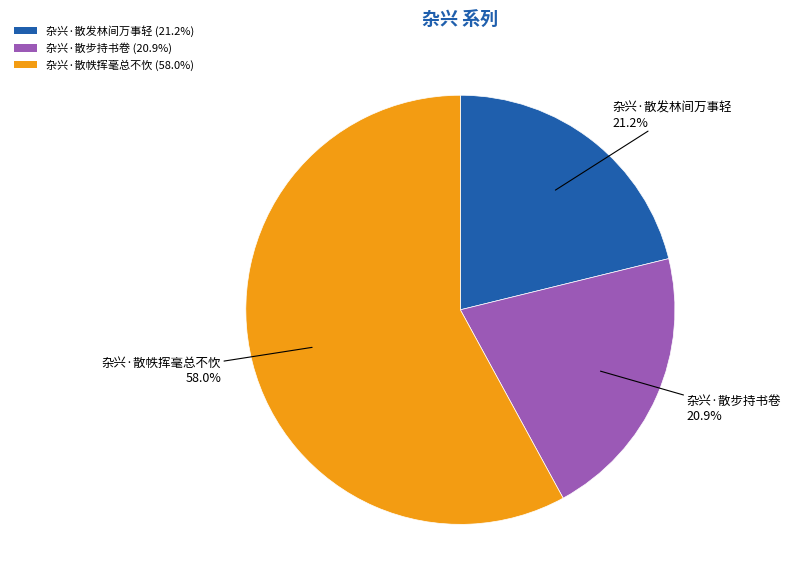

Is it true that 杂兴·散步持书卷 is 21% of the pie?

True